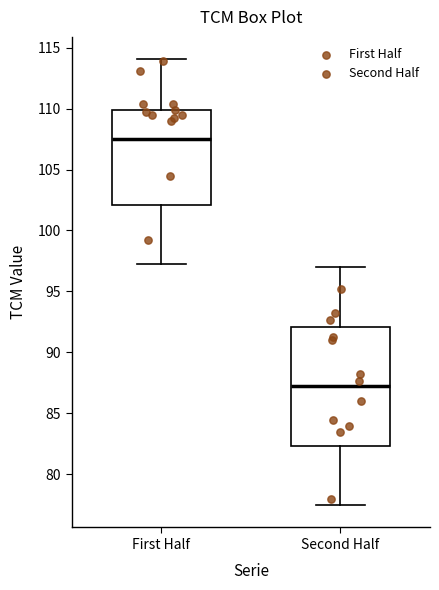

Which box has the highest median line?

First Half